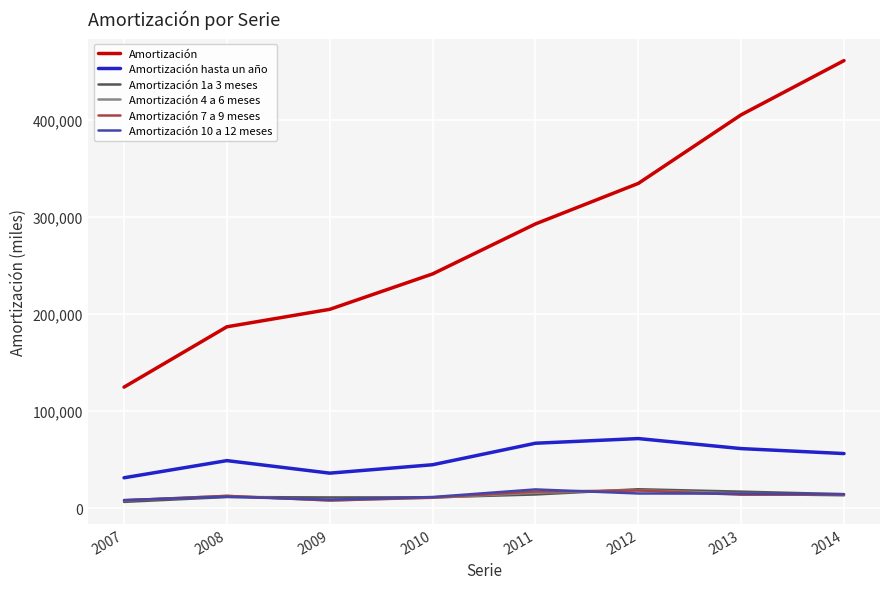

Between 2008 and 2012, which series saw the biggest shift?

Amortización